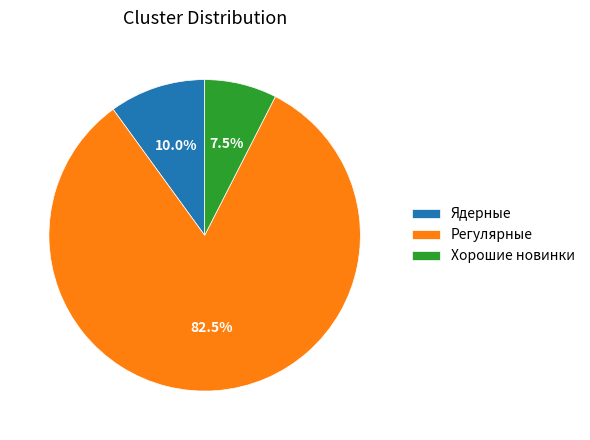

How many segments does this pie chart have?

3